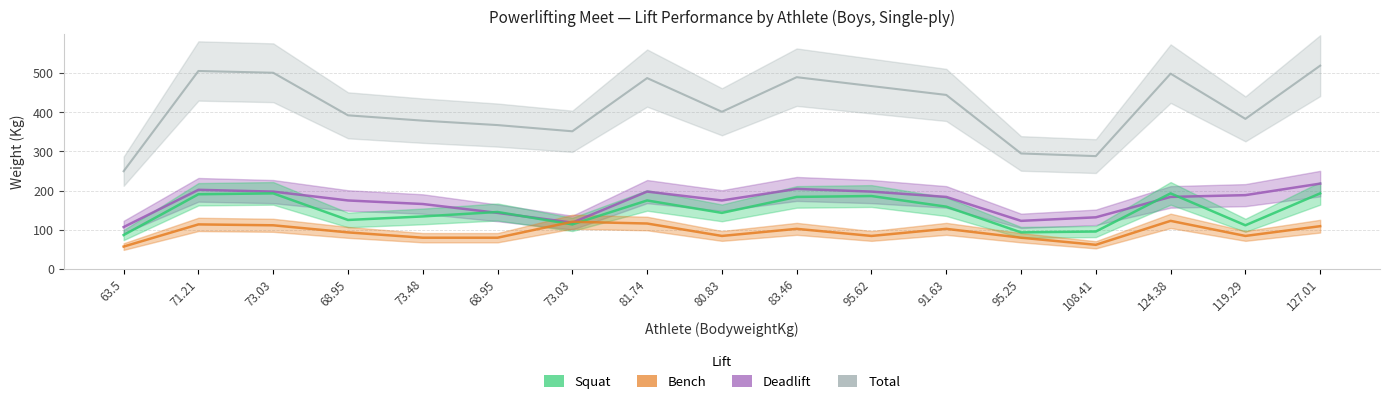

Which series has the widest spread of values?

Total